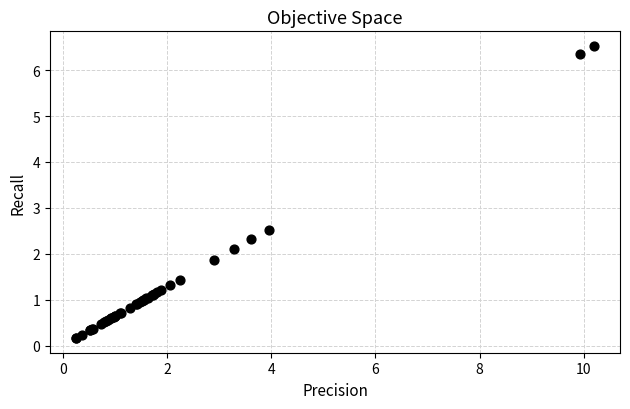

What Y value in the scatter plot is closest to 3?

2.5